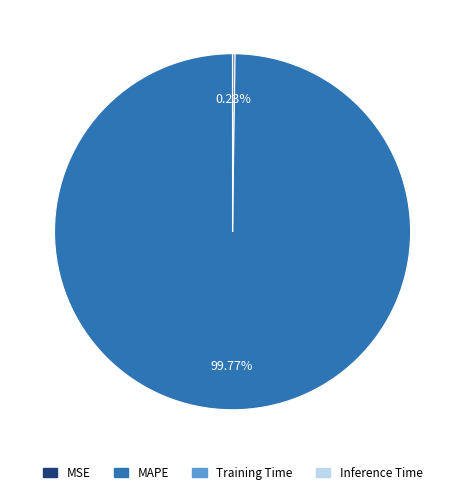

What is the largest slice in the pie chart?

MAPE